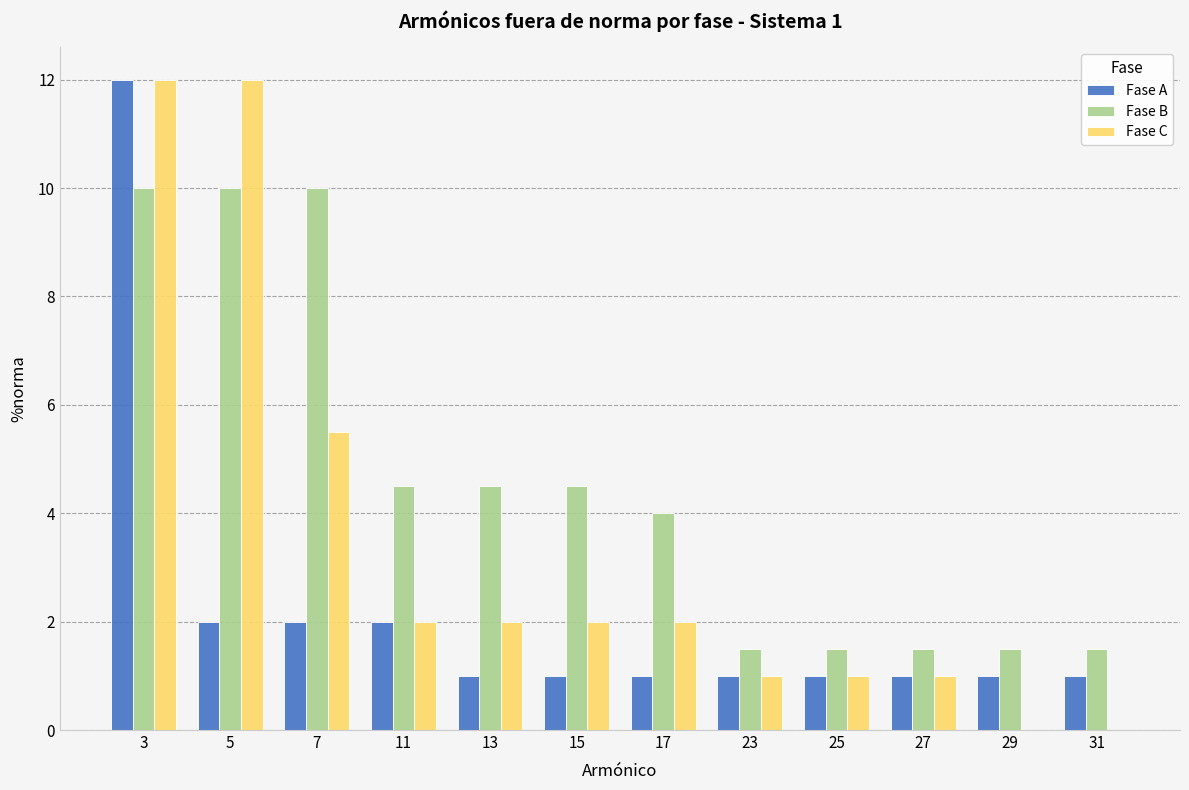

What is the highest value of the Fase C series?

12.0